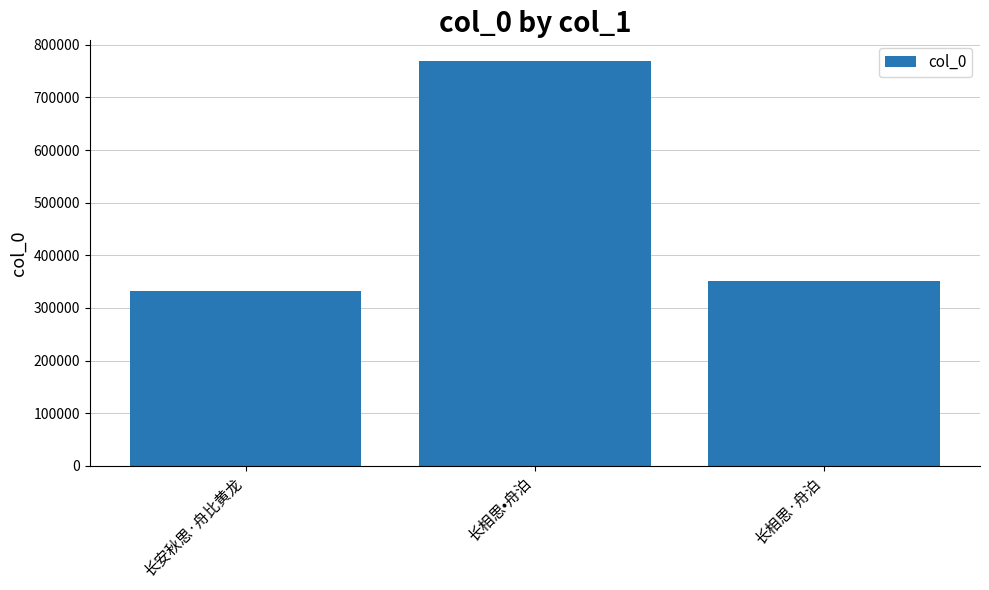

What is the maximum value shown in the chart?

769930